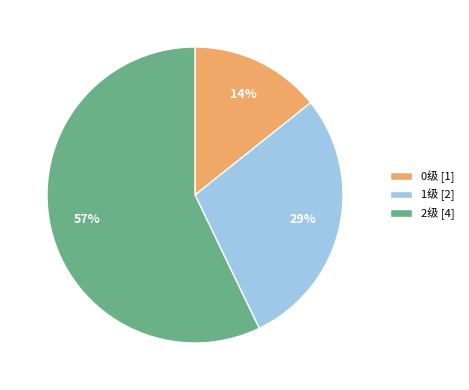

To the nearest percent, what percentage of the pie is 1级?

29%